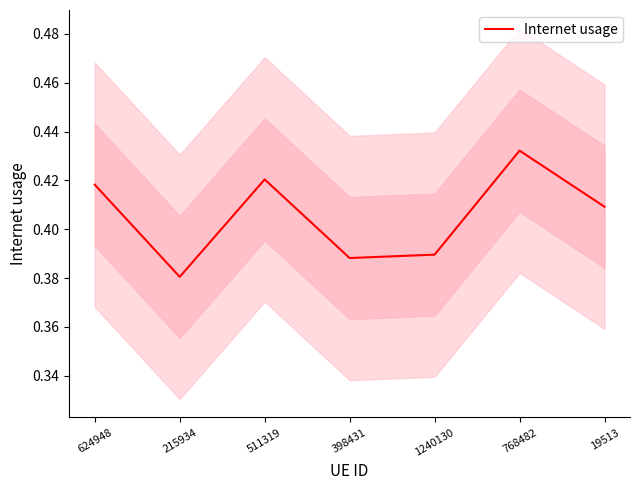

Does the chart have visible grid lines?

No